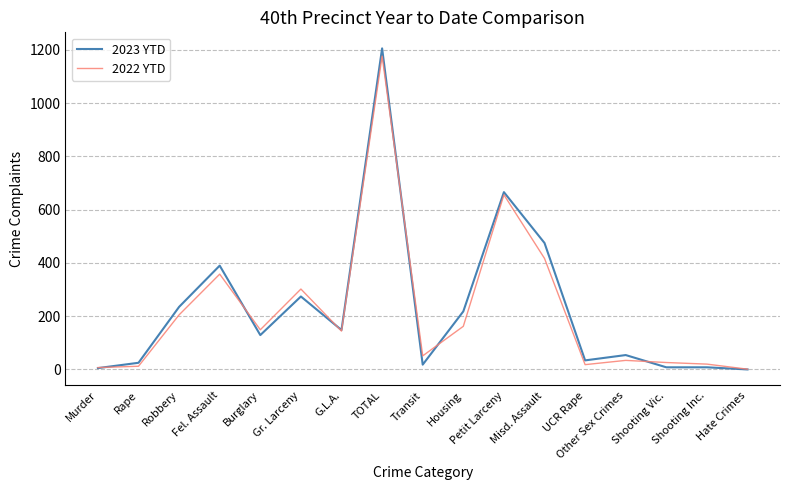

What is the difference between the maximum and minimum values in the 2023 YTD series?

1206